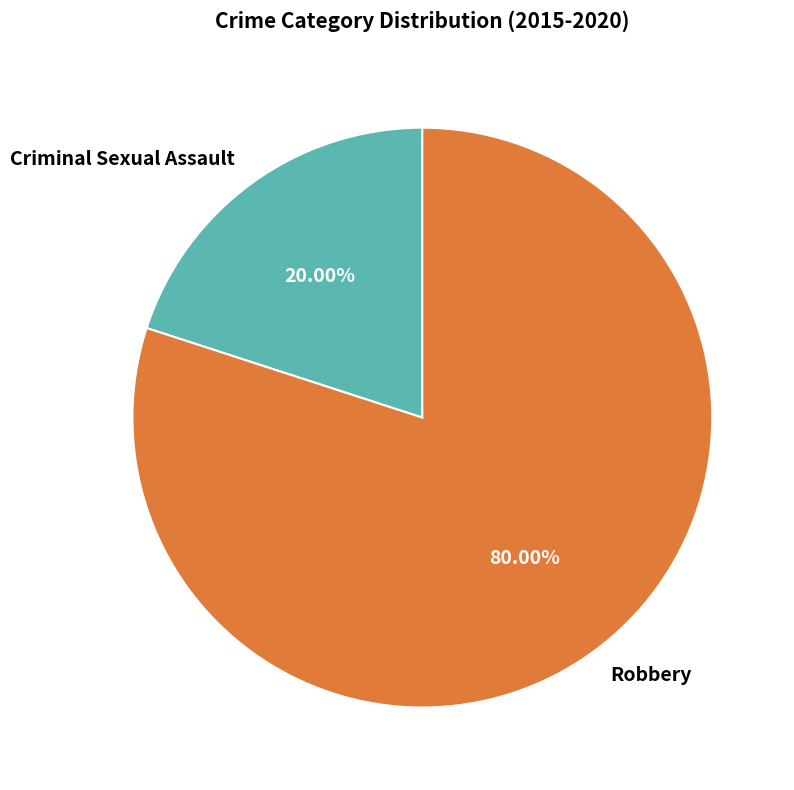

Is the sum of Robbery and Criminal Sexual Assault greater than half?

Yes